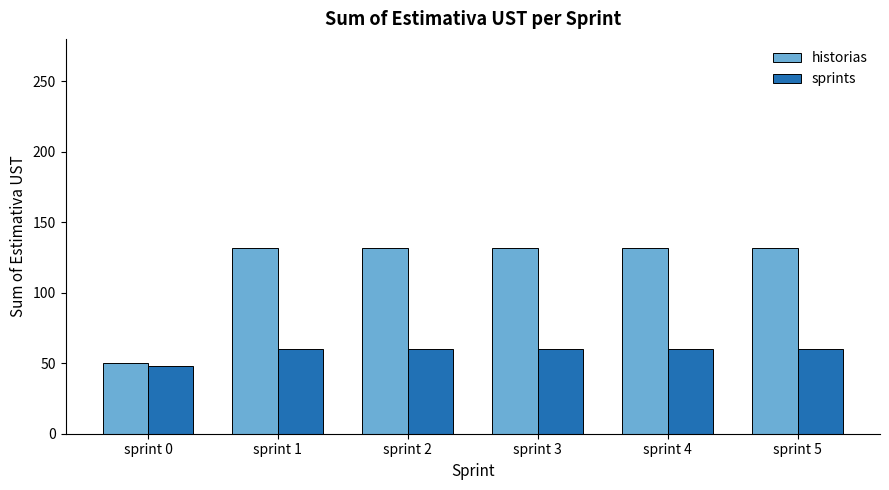

Reading left to right, transcribe all the data shown in this chart.

historias: sprint 0=50	sprint 1=132	sprint 2=132	sprint 3=132	sprint 4=132	sprint 5=132
sprints: sprint 0=48	sprint 1=60	sprint 2=60	sprint 3=60	sprint 4=60	sprint 5=60